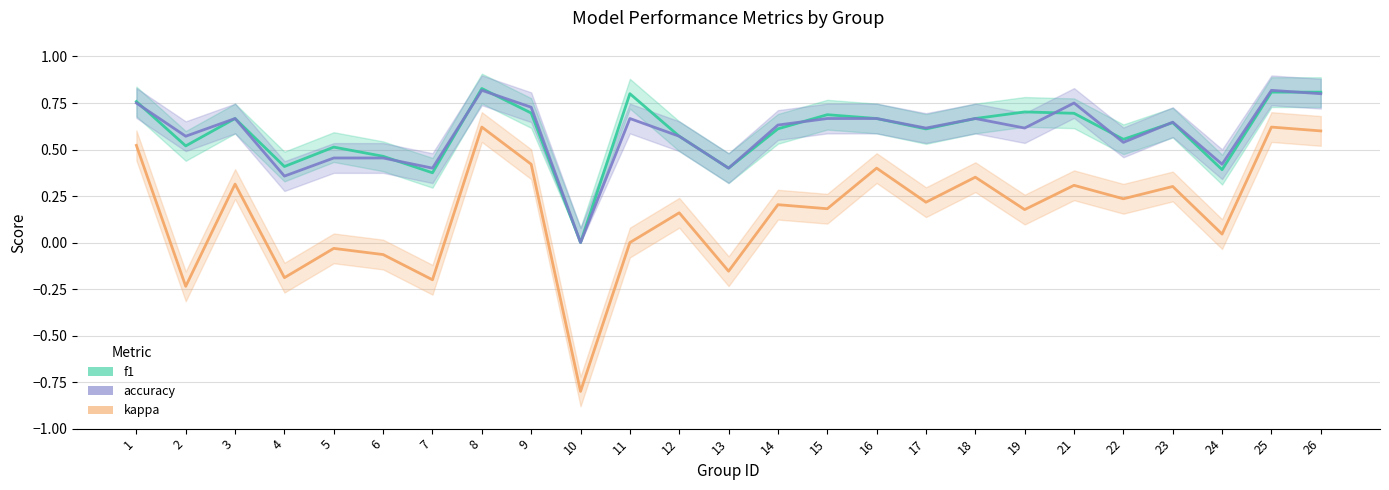

How many lines are shown in the chart?

3